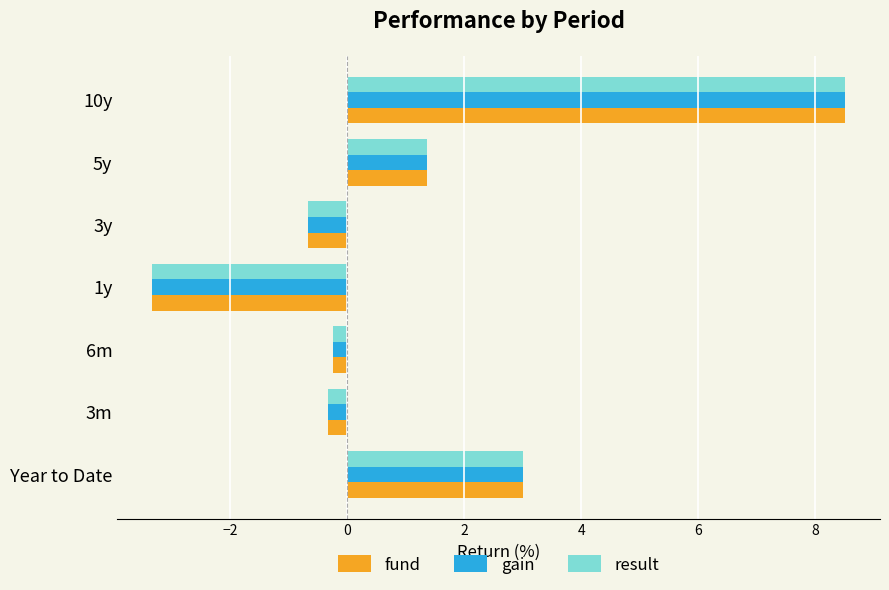

How many values in the gain series exceed 0?

3